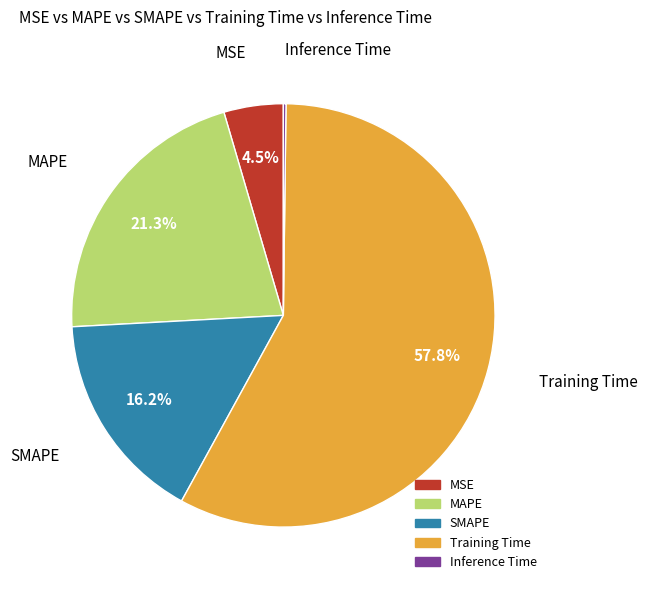

Which slice is the largest?

Training Time